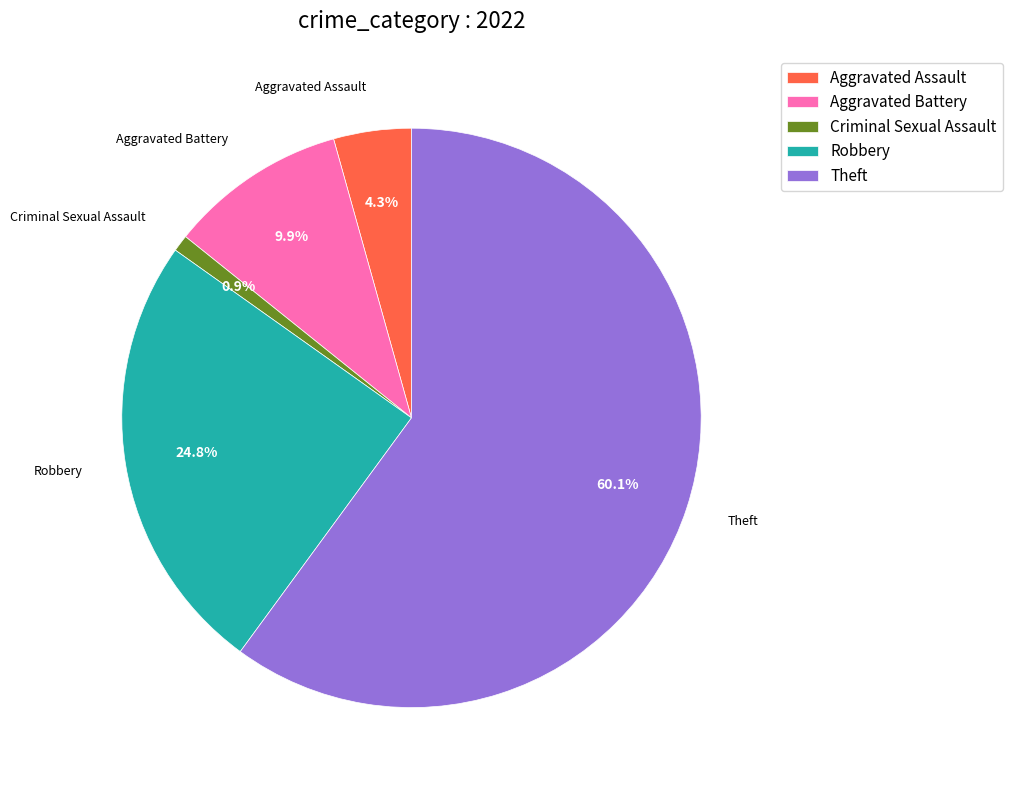

Does any single category account for the majority?

Yes